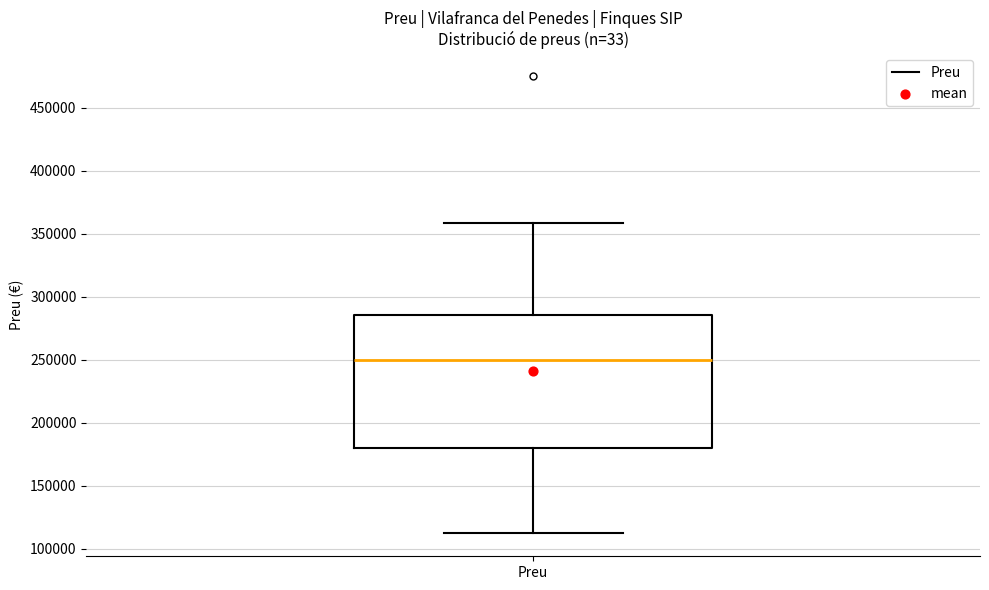

Read this box plot against the y-axis: the position of the median line, the range covered by the box, and the ends of both whiskers. The values are not printed on the chart, so give them approximately, as read against the axis.

median 250000, box 180000 to 285000, whiskers 110000 to 360000